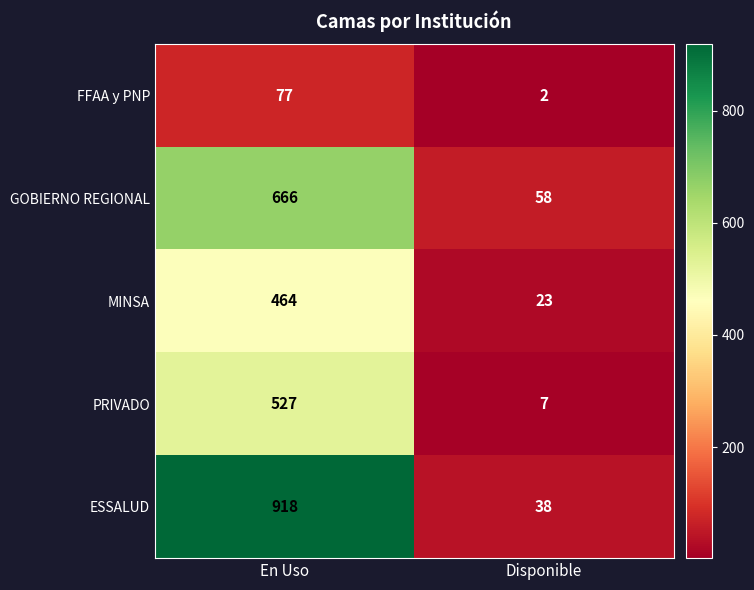

How many data points does each series have?

2